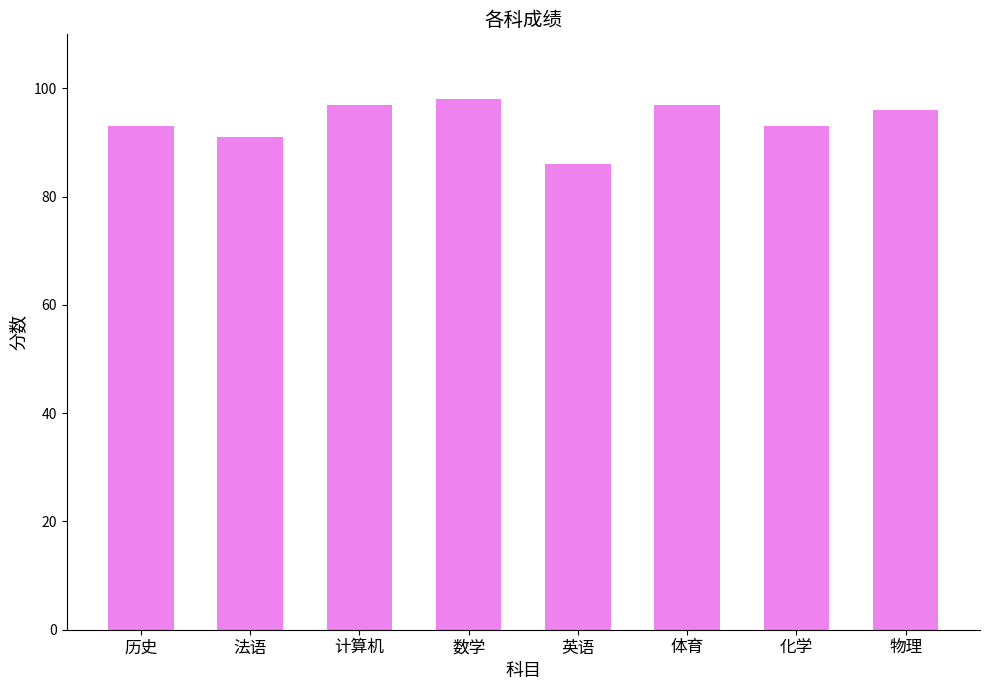

Approximately how many times larger is the value at 计算机 compared to 英语?

1.1